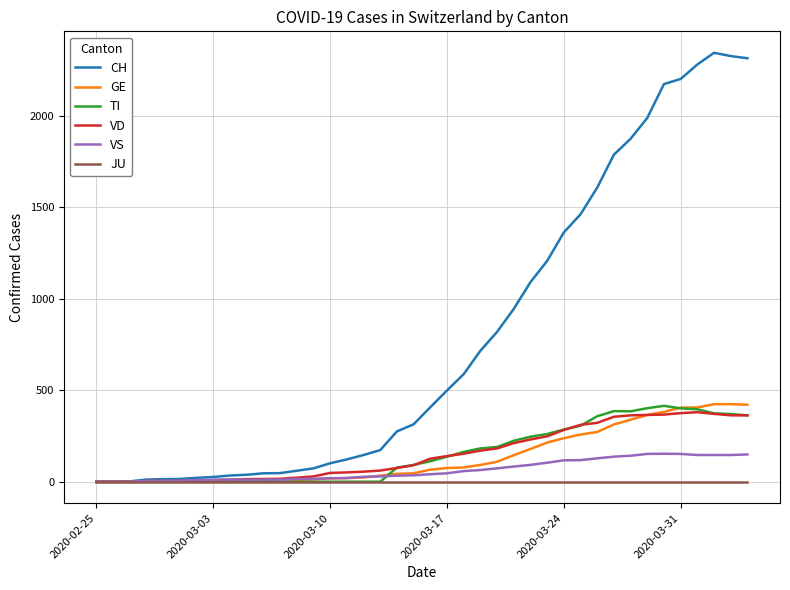

How many lines are shown in the chart?

6